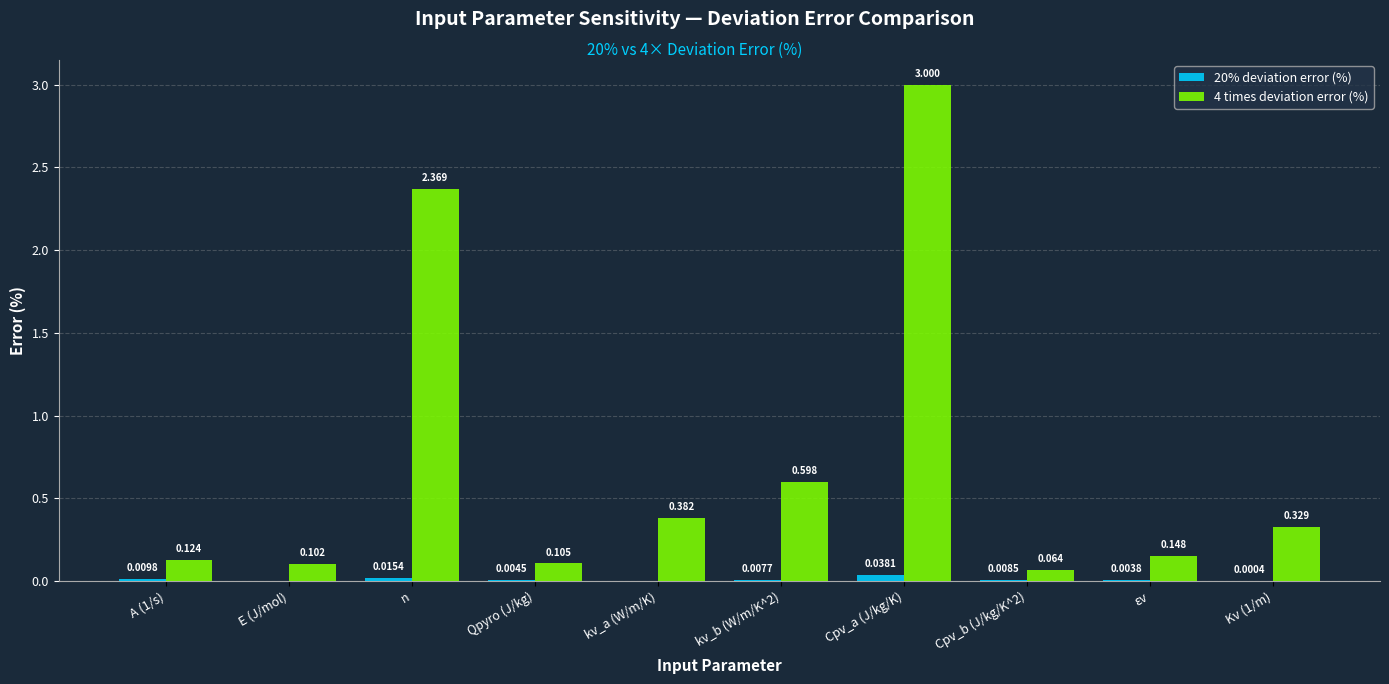

How many categories are shown in the chart?

10